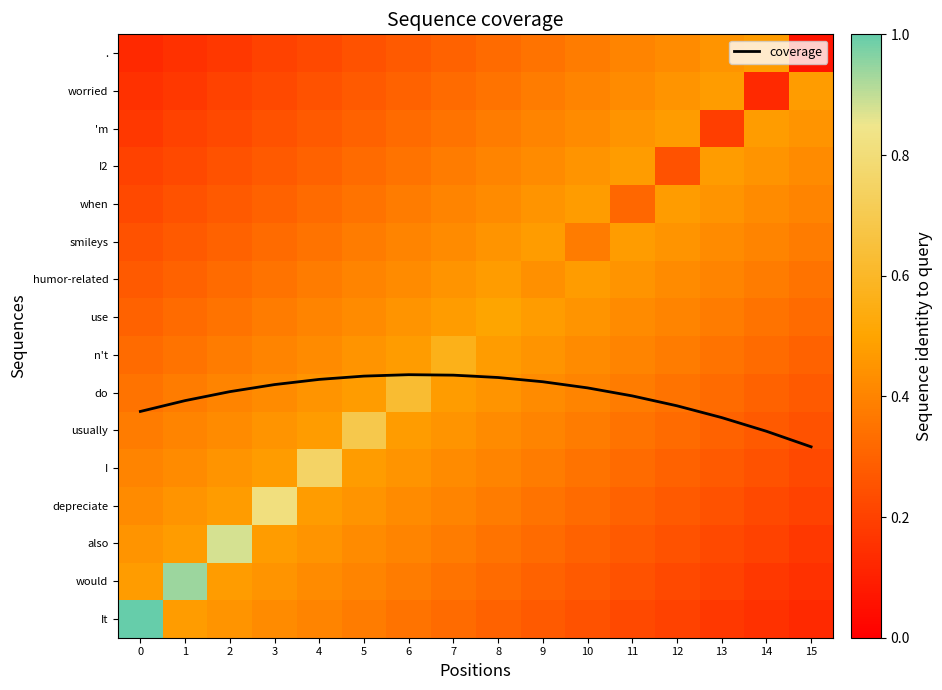

Between 13 and 15, which series saw the biggest shift?

coverage